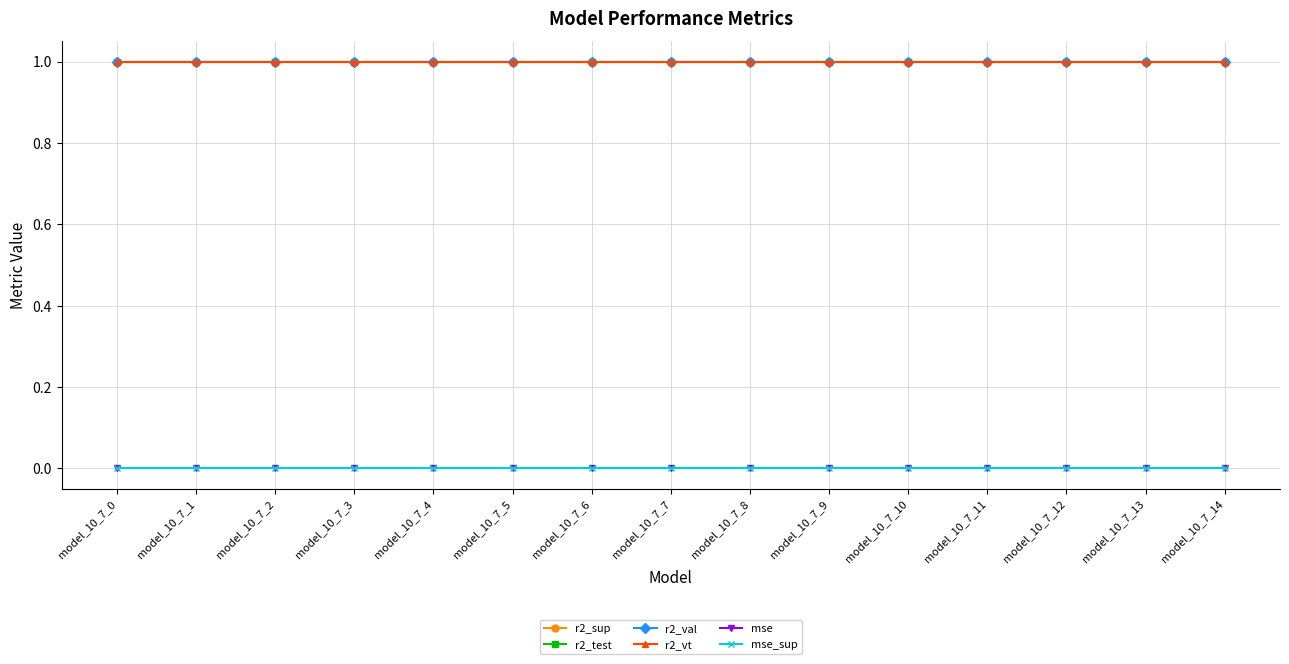

What value does the r2_test series have at model_10_7_5?

1.0